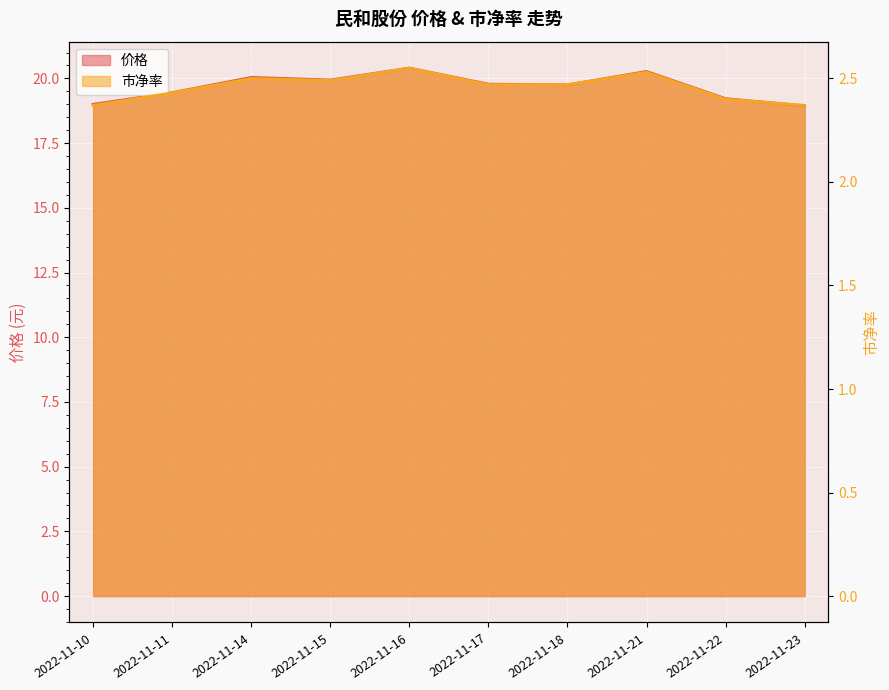

Reading left to right, list all the values displayed in this chart.

价格: 2022-11-10=19.0	2022-11-11=19.4	2022-11-14=20.0	2022-11-15=19.9	2022-11-16=20.4	2022-11-17=19.8	2022-11-18=19.8	2022-11-21=20.3	2022-11-22=19.2	2022-11-23=18.9
市净率: 2022-11-10=2.4	2022-11-11=2.4	2022-11-14=2.5	2022-11-15=2.5	2022-11-16=2.5	2022-11-17=2.5	2022-11-18=2.5	2022-11-21=2.5	2022-11-22=2.4	2022-11-23=2.4